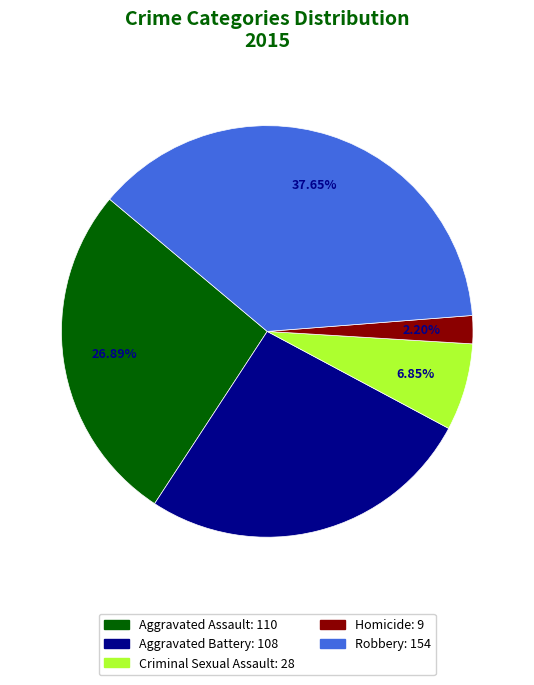

Which has a higher value, Criminal Sexual Assault or Robbery?

Robbery